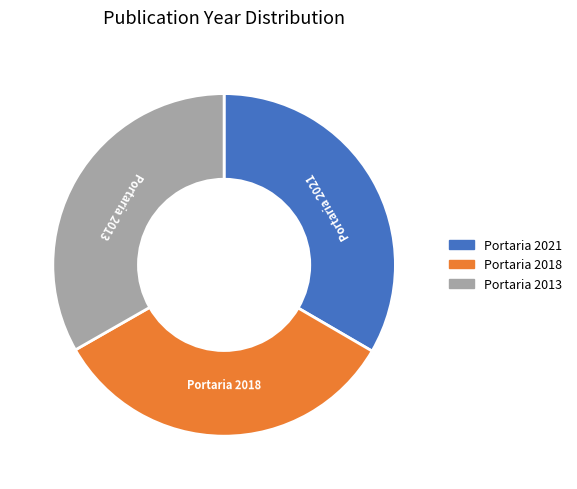

Does Portaria 2018 represent more than half of the total?

No